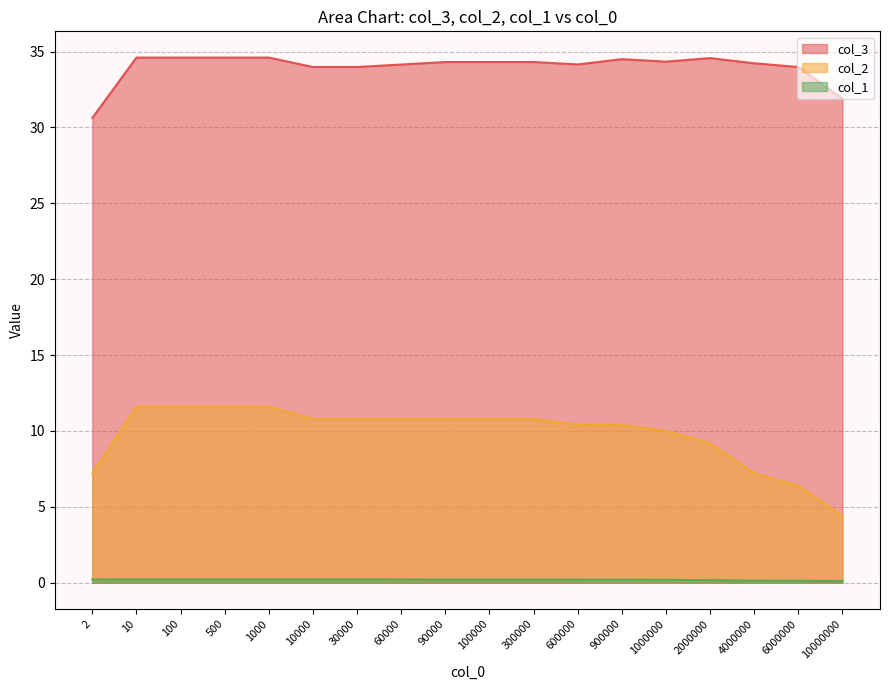

Reading left to right, what are all the values shown in this chart?

col_3: 2=30.6	10=34.6	100=34.6	500=34.6	1000=34.6	10000=34.0	30000=34.0	60000=34.1	90000=34.3	100000=34.3	300000=34.3	600000=34.1	900000=34.5	1000000=34.3	2000000=34.6	4000000=34.2	6000000=34.0	10000000=31.9
col_1: 2=0.2	10=0.2	100=0.2	500=0.2	1000=0.2	10000=0.2	30000=0.2	60000=0.2	90000=0.2	100000=0.2	300000=0.2	600000=0.2	900000=0.2	1000000=0.2	2000000=0.2	4000000=0.1	6000000=0.1	10000000=0.1
col_2: 2=7.2	10=11.6	100=11.6	500=11.6	1000=11.6	10000=10.8	30000=10.8	60000=10.8	90000=10.8	100000=10.8	300000=10.8	600000=10.4	900000=10.4	1000000=10.0	2000000=9.2	4000000=7.2	6000000=6.4	10000000=4.4